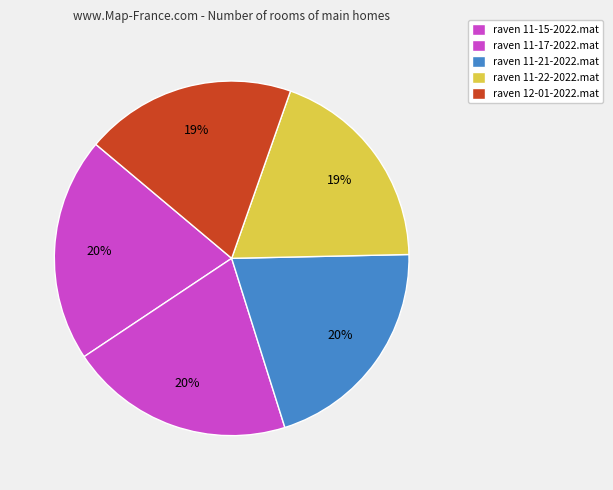

Rank the categories by value from lowest to highest.

raven 11-22-2022.mat, raven 12-01-2022.mat, raven 11-15-2022.mat, raven 11-17-2022.mat, raven 11-21-2022.mat